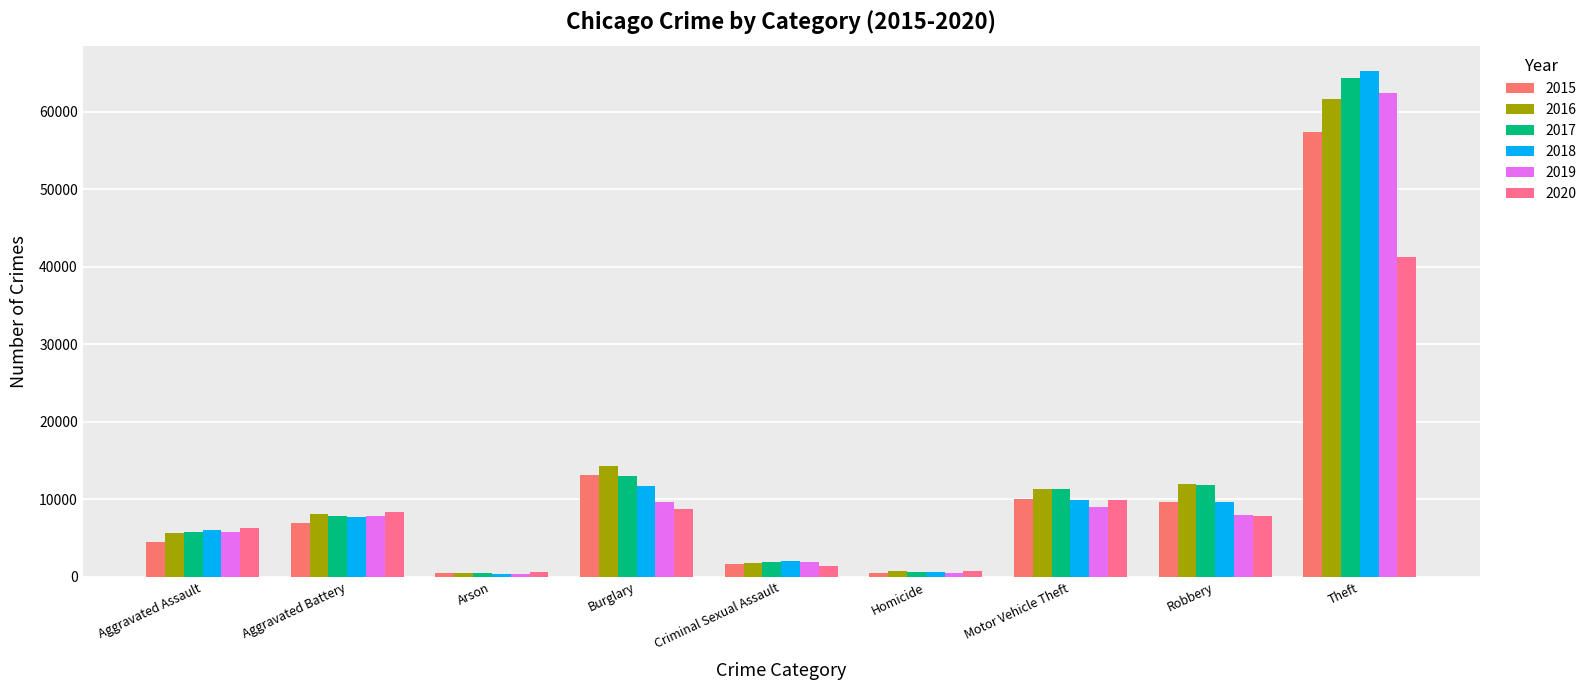

How many categories are shown in the chart?

9